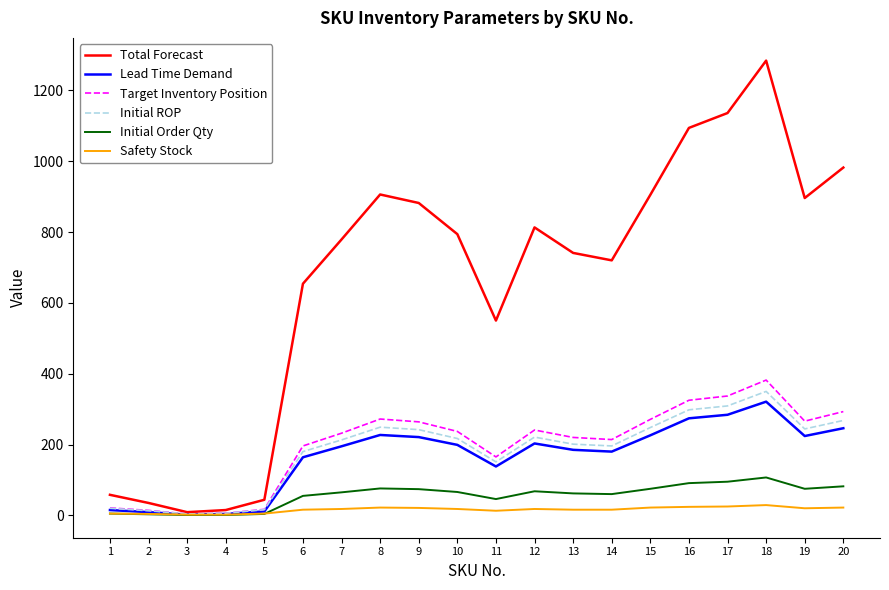

At which label does Target Inventory Position reach its peak?

18